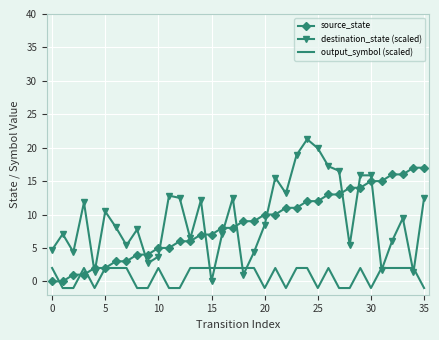

List the series in order of their peak value, highest first.

destination_state (scaled), source_state, output_symbol (scaled)